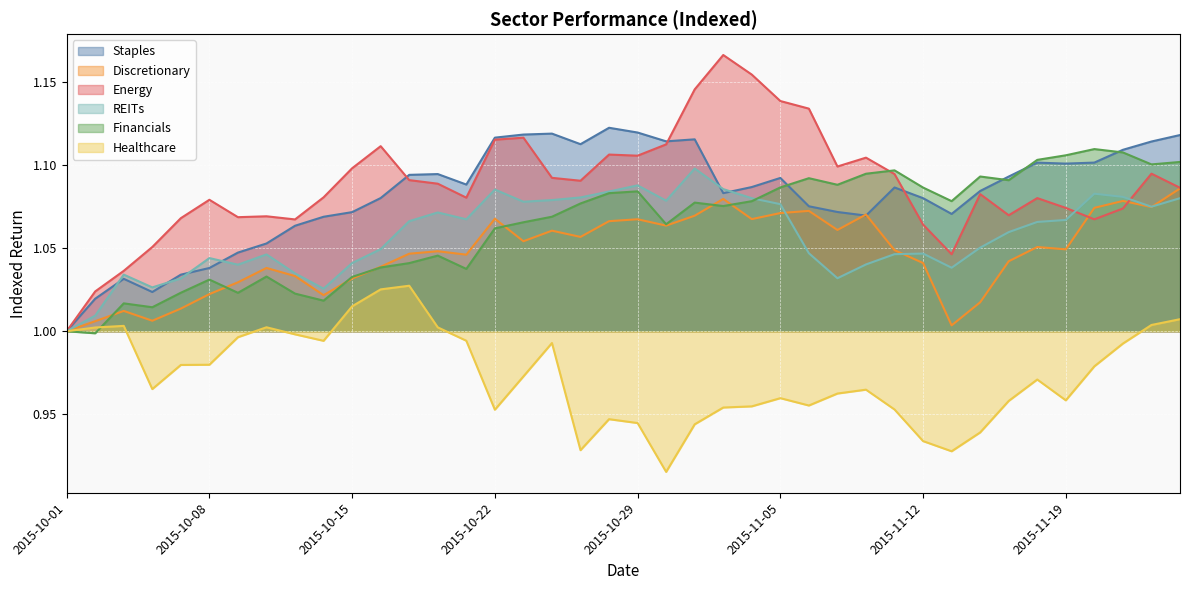

Does the chart display data point markers on the line(s)?

No